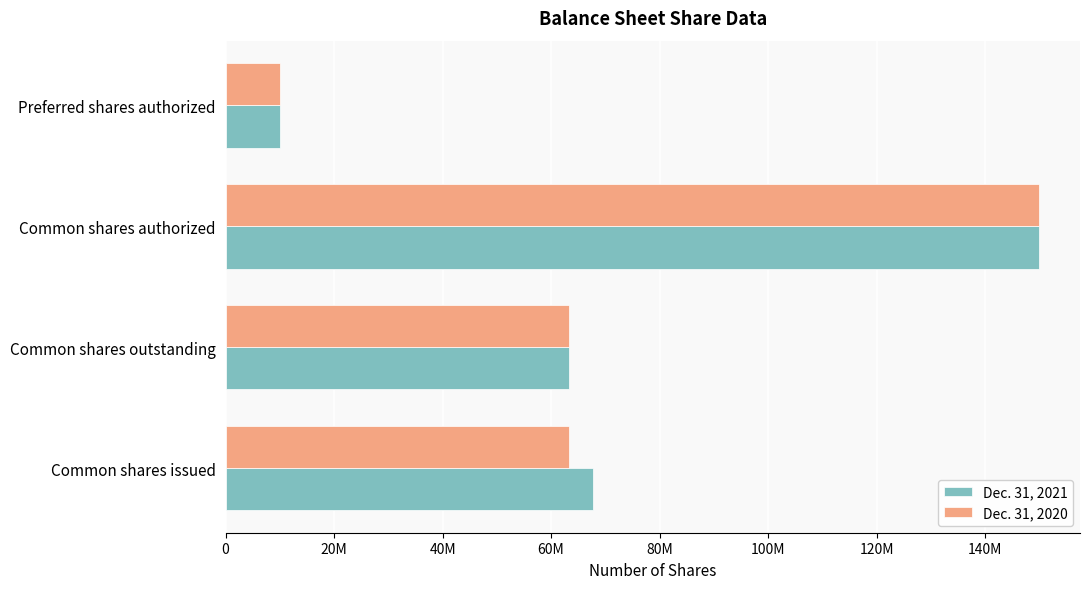

Rank the categories by Dec. 31, 2021 value from highest to lowest.

Common shares authorized, Common shares issued, Common shares outstanding, Preferred shares authorized